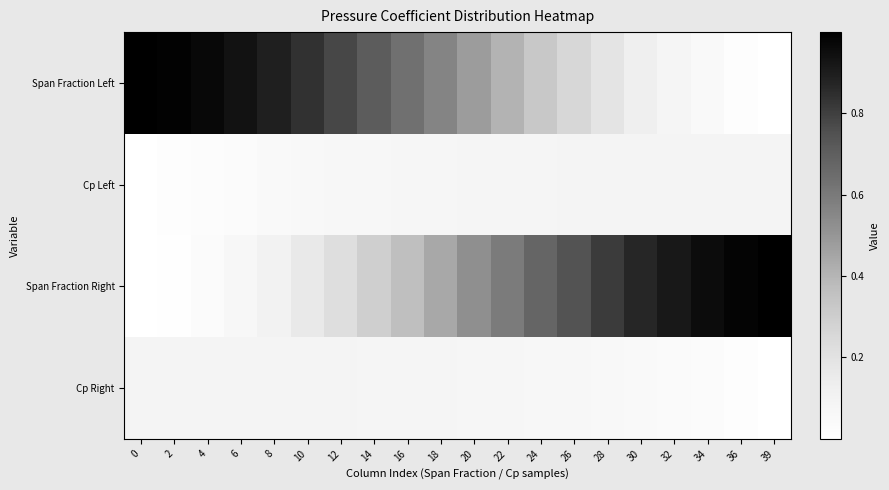

Which label corresponds to the smallest value in the chart?

39